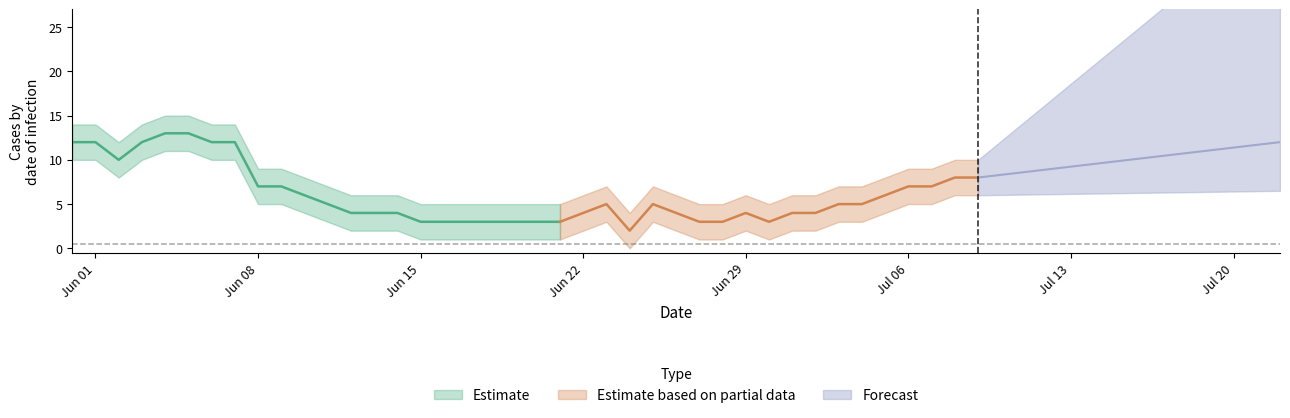

The GR series shows 2 at CH. True or false?

False